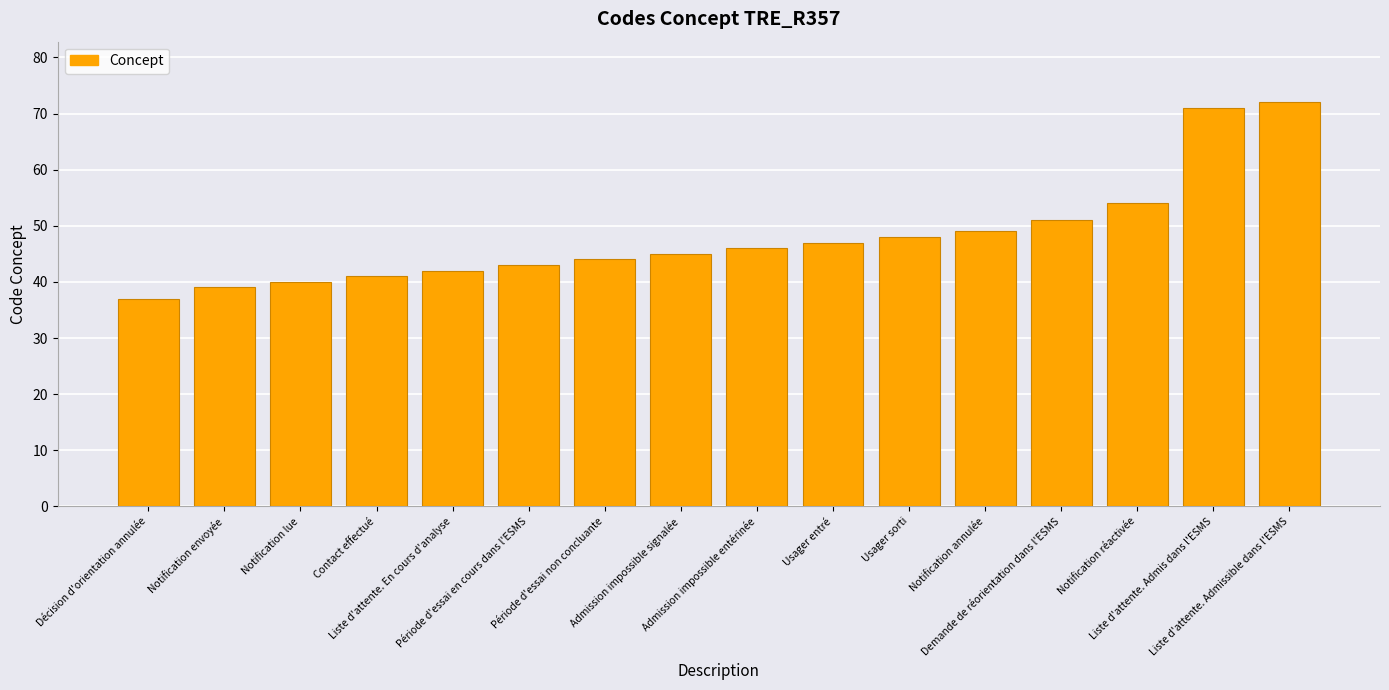

What is the value of the 4th bar from the left?

41